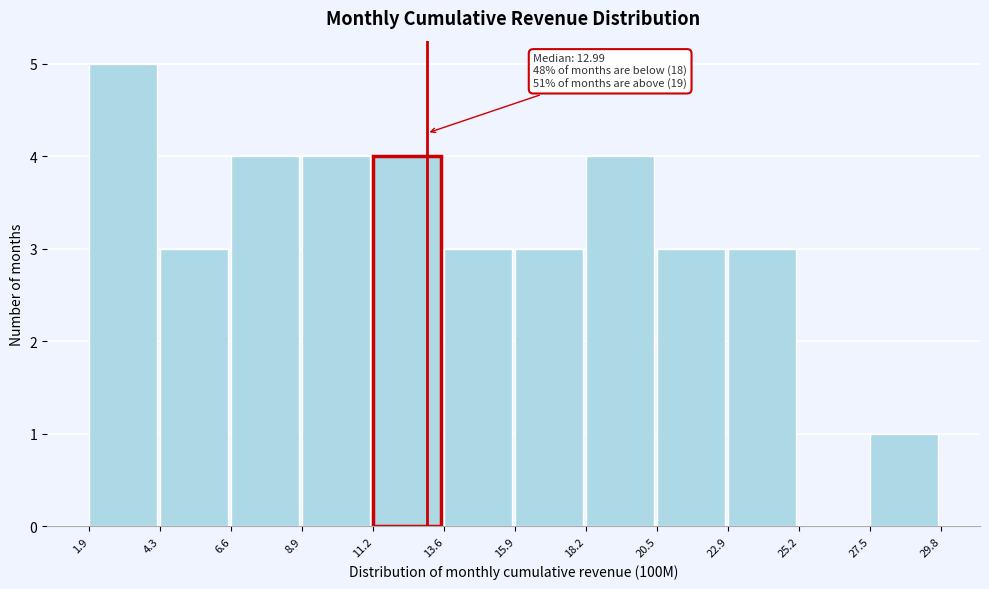

Which range on the x-axis has the tallest bar?

1.9 to 4.3